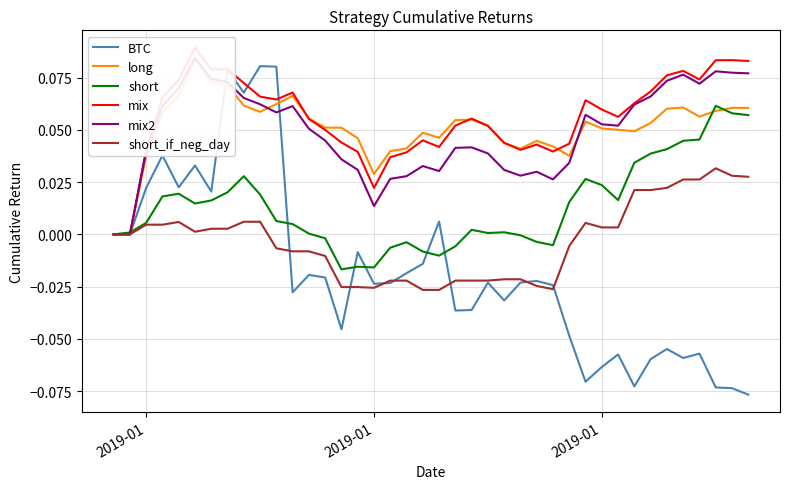

True or false: mix has more than 0 points higher than both neighbors.

True